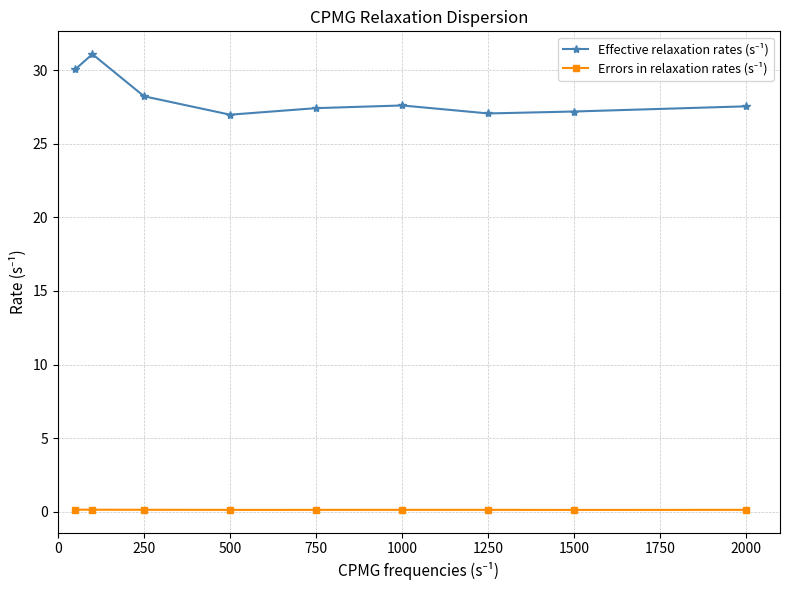

How many data points does each series have?

9